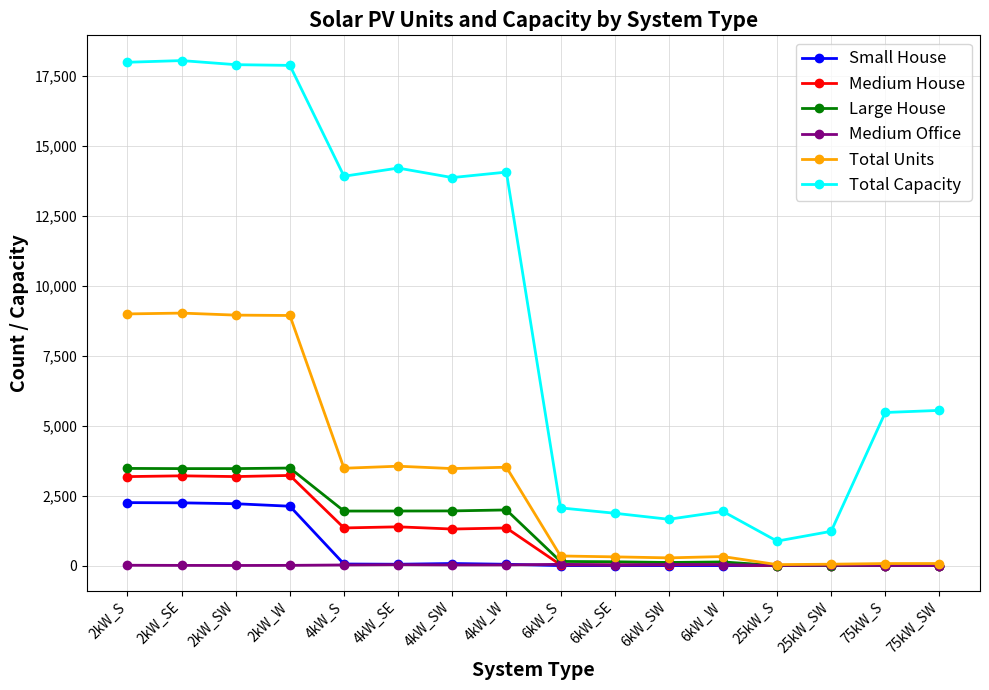

True or false: Medium House and Total Capacity intersect in this chart.

False